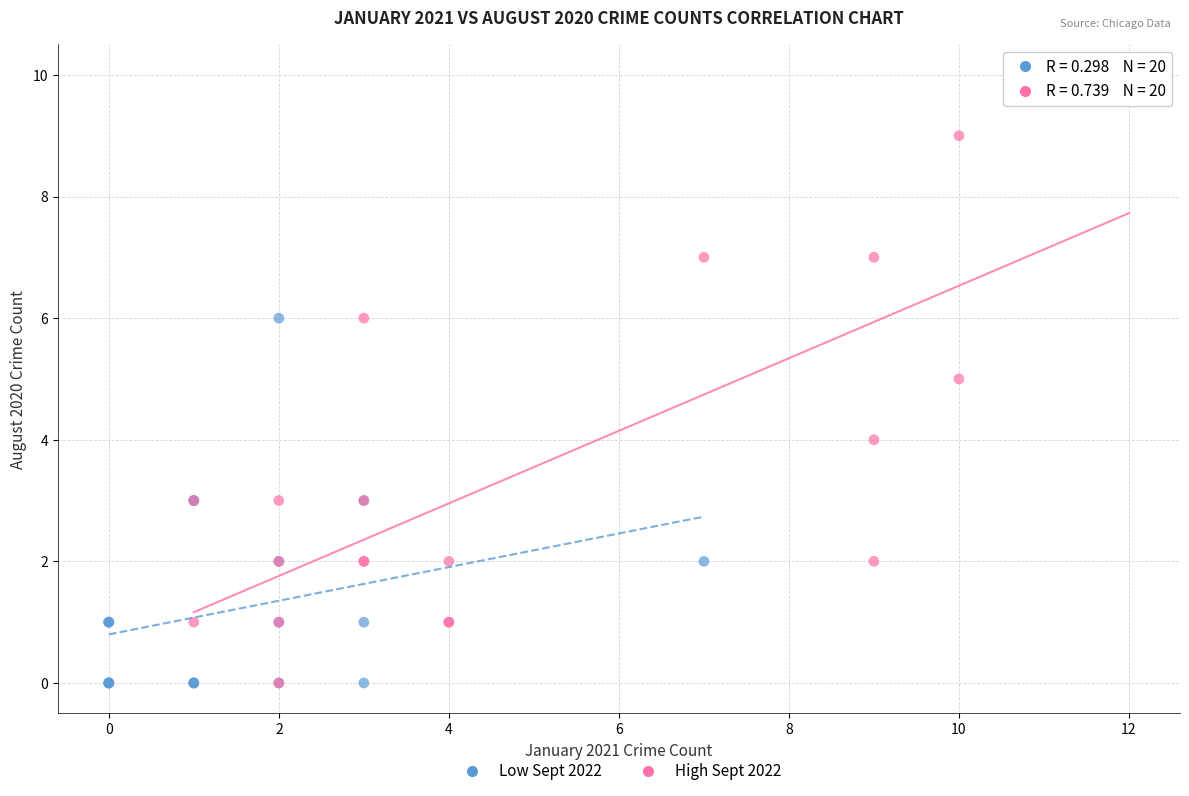

What are all the series names shown in the legend?

Low Sept 2022, High Sept 2022